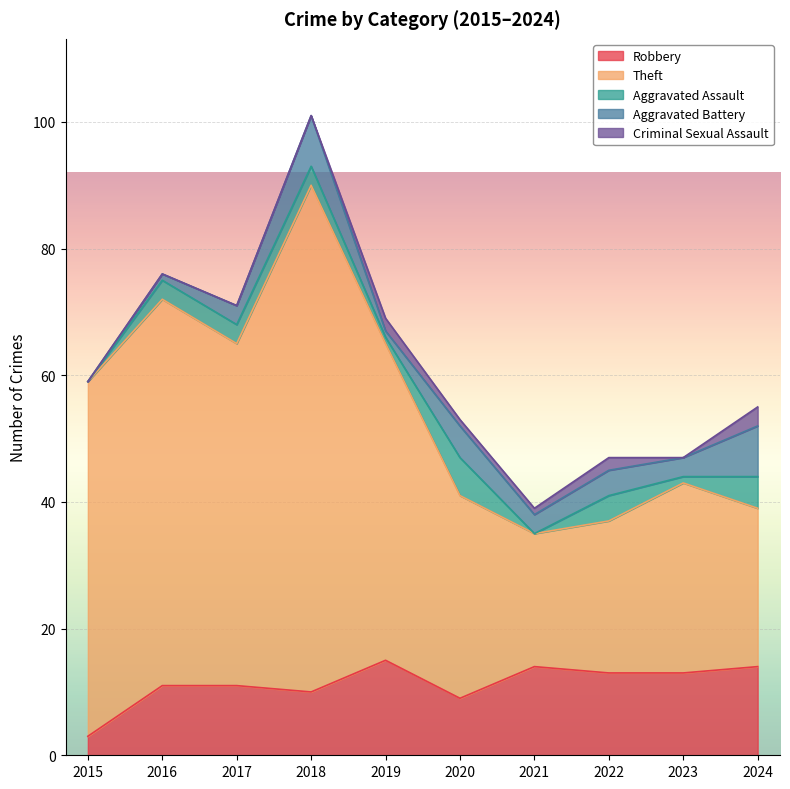

Between which two adjacent categories do Criminal Sexual Assault and Aggravated Assault first intersect?

2018 and 2019